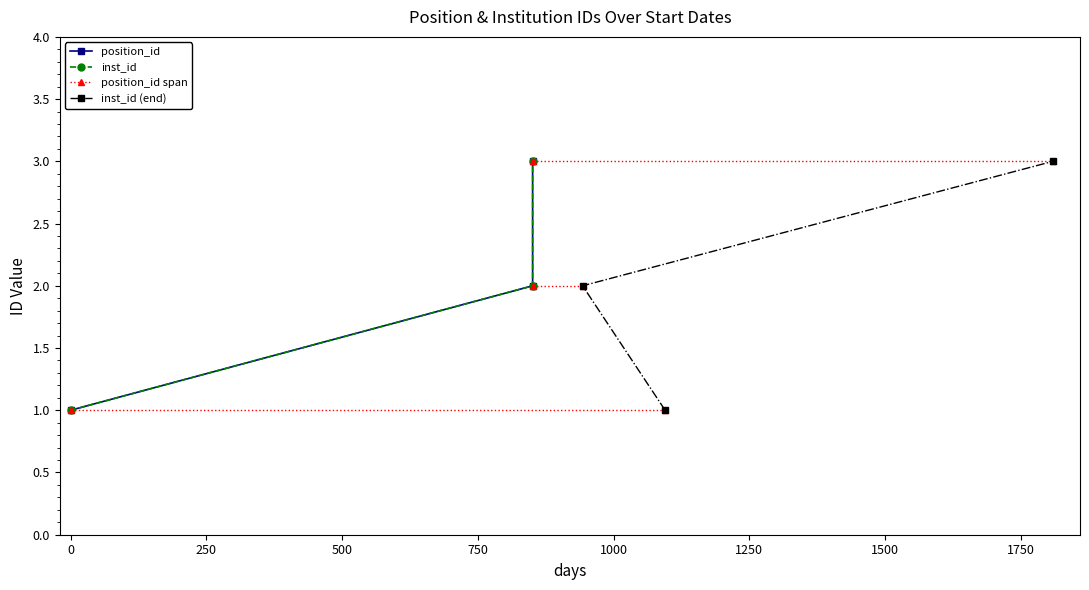

What is the highest value of the inst_id (end) series?

3